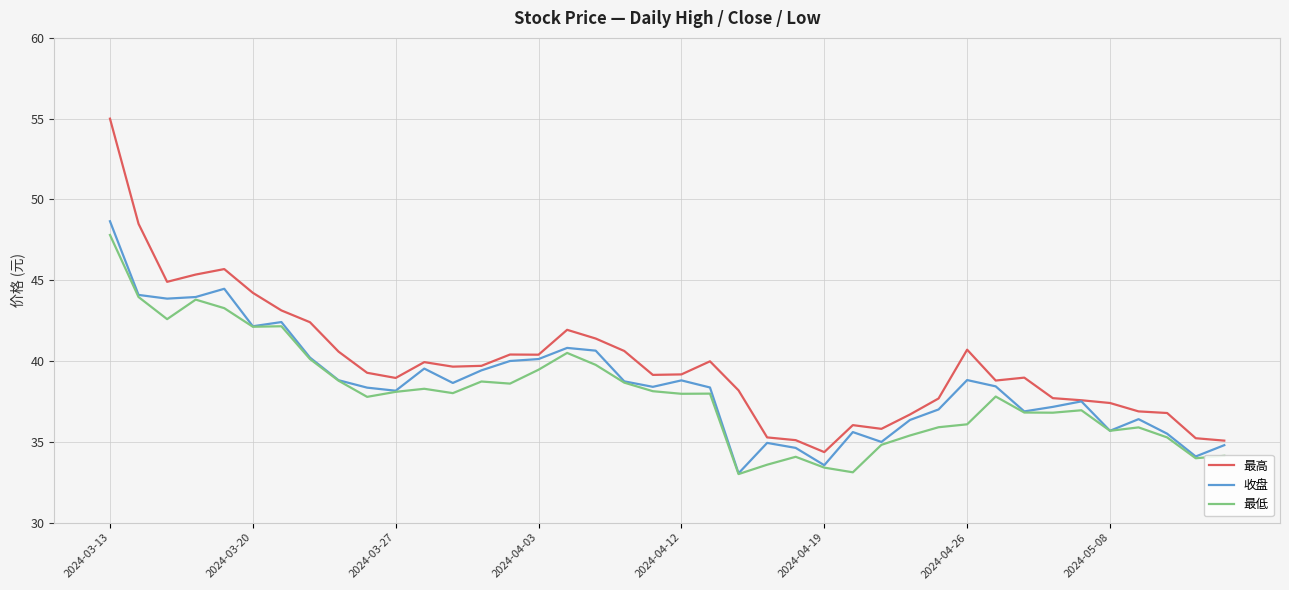

What is the smallest value displayed?

33.0